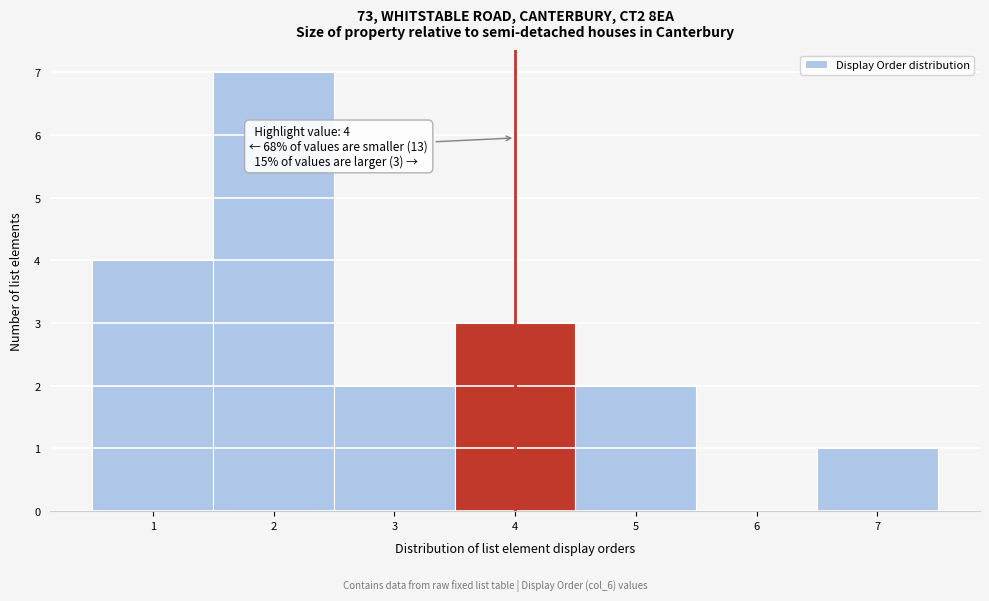

Over which range of the x-axis is the bar tallest?

1.5 to 2.5